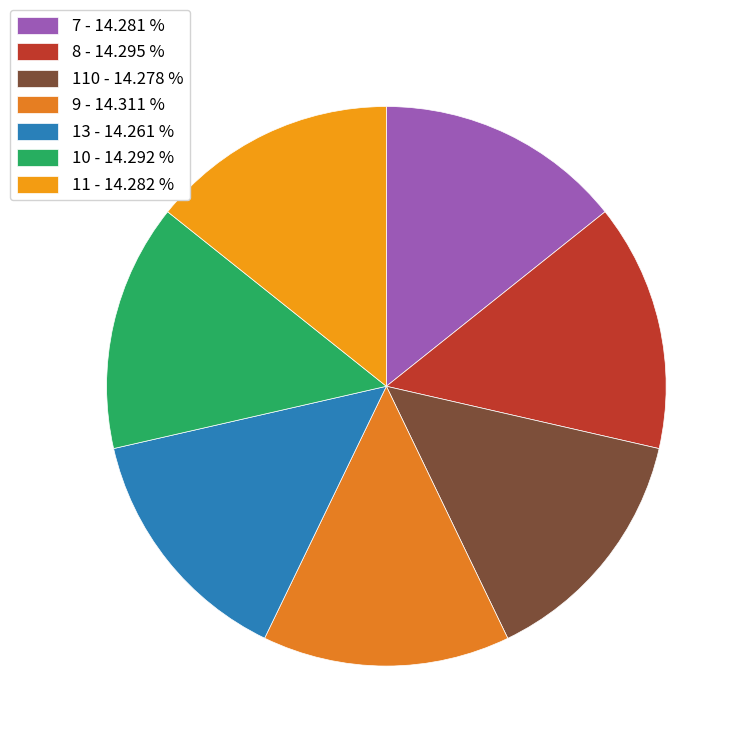

Is there a majority slice in this chart?

No